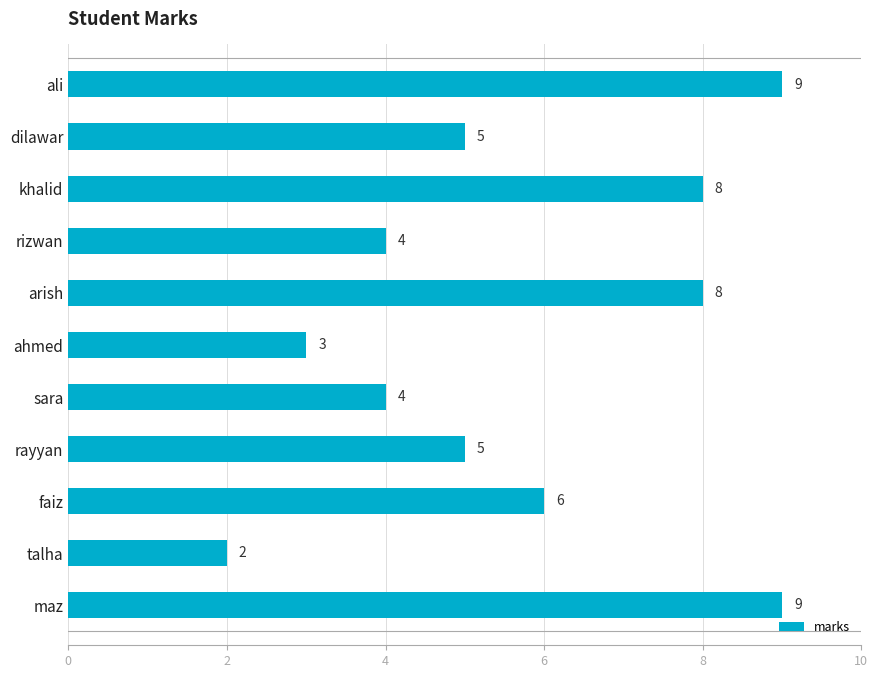

What is the average value?

6